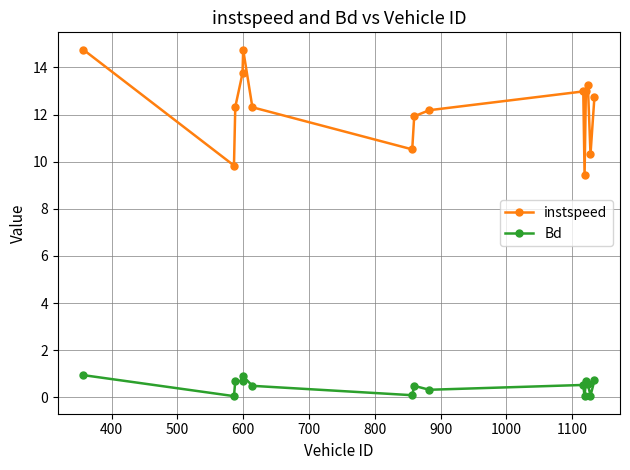

In Bd, how many points are higher than both neighbors (excluding endpoints)?

5